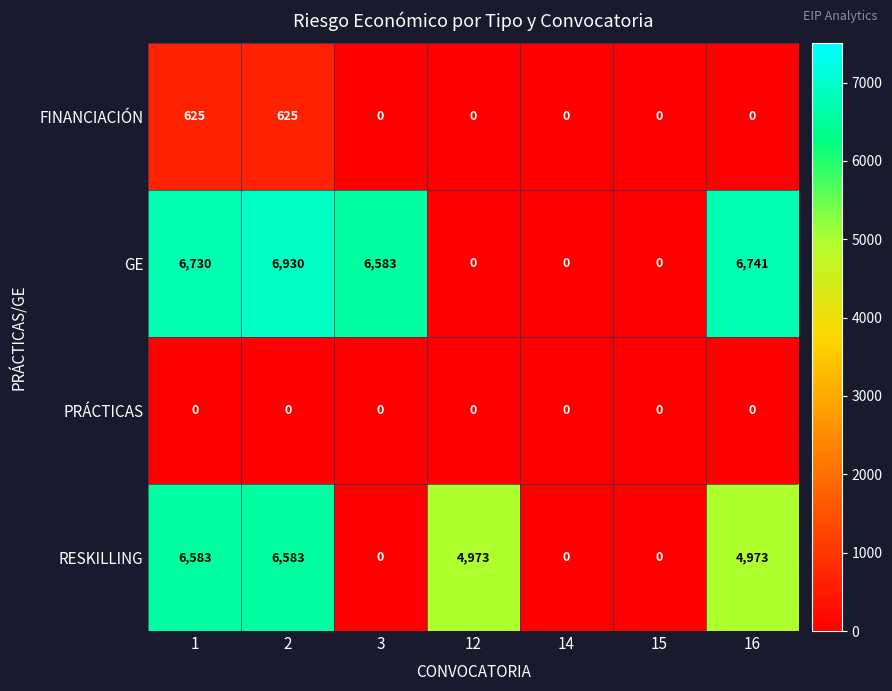

True or false: FINANCIACIÓN has a value of 625 at 2.

True